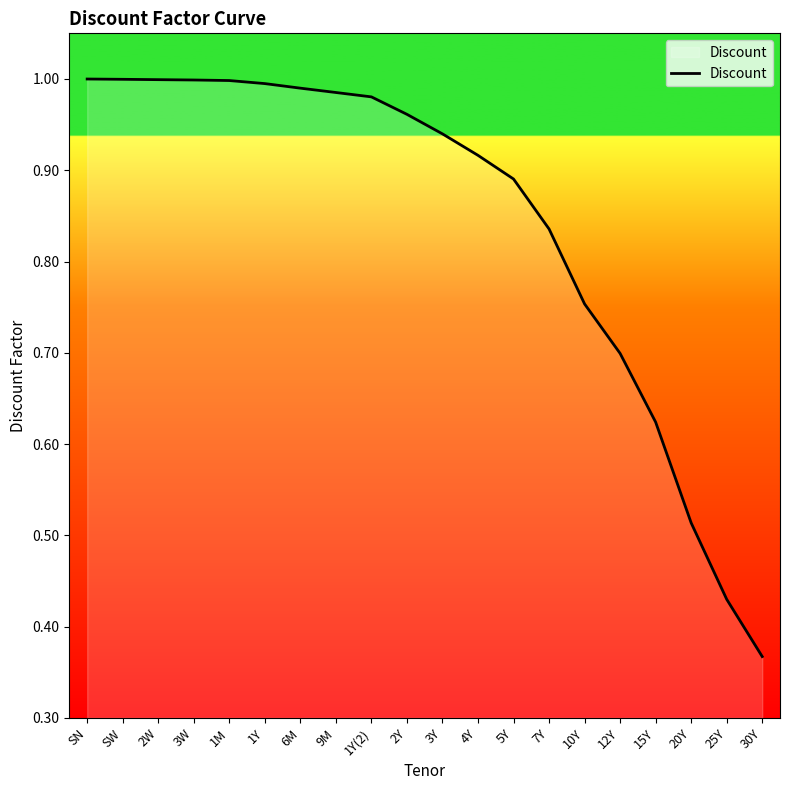

What is the change in value from 1Y to 3Y?

-0.1